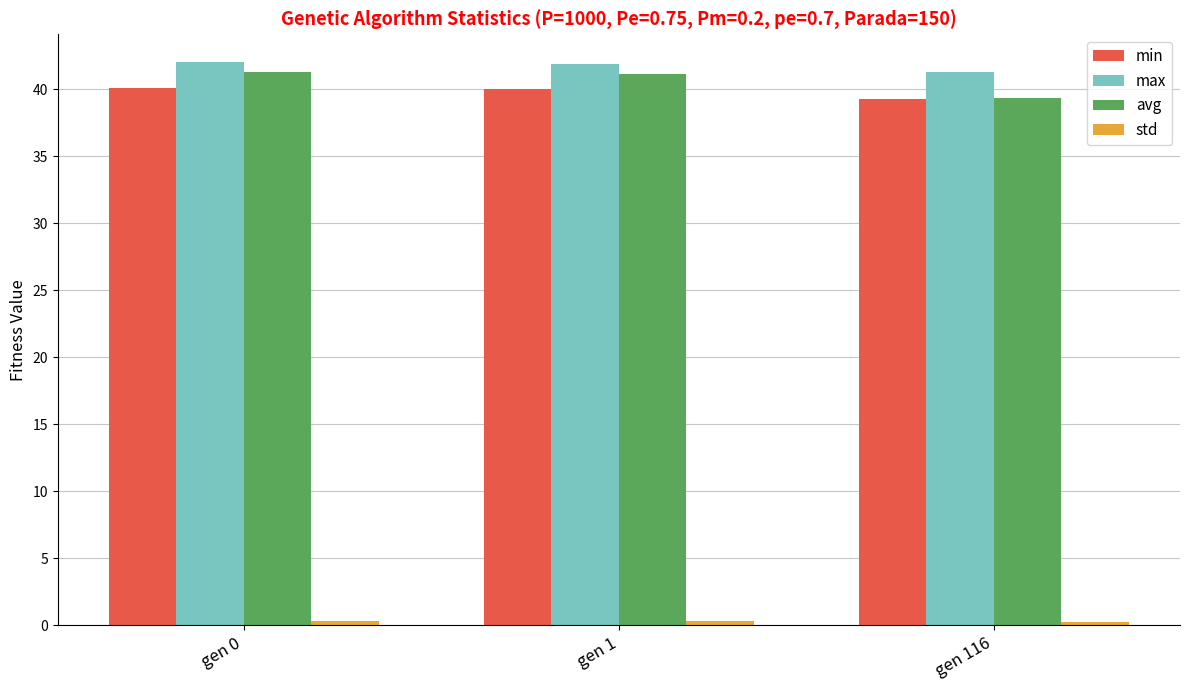

The value of min at gen 1 is 40.0. True or false?

True